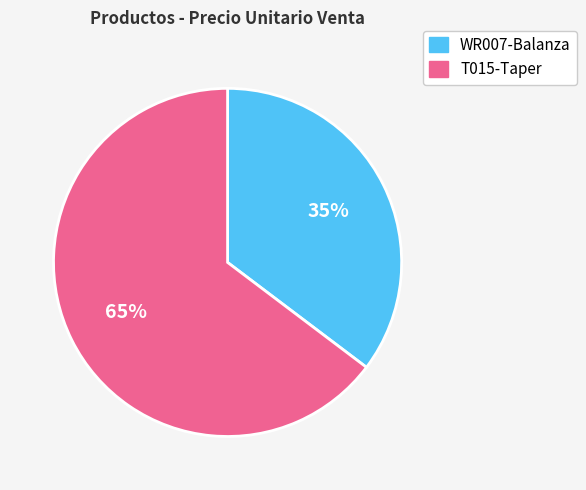

Which slice is the smallest?

WR007-Balanza